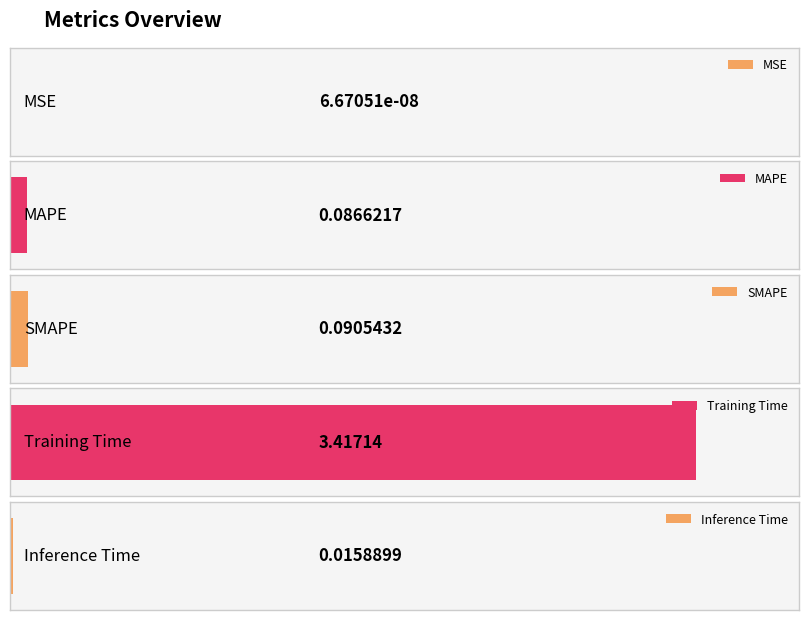

What is the difference between the second highest and minimum values?

0.1